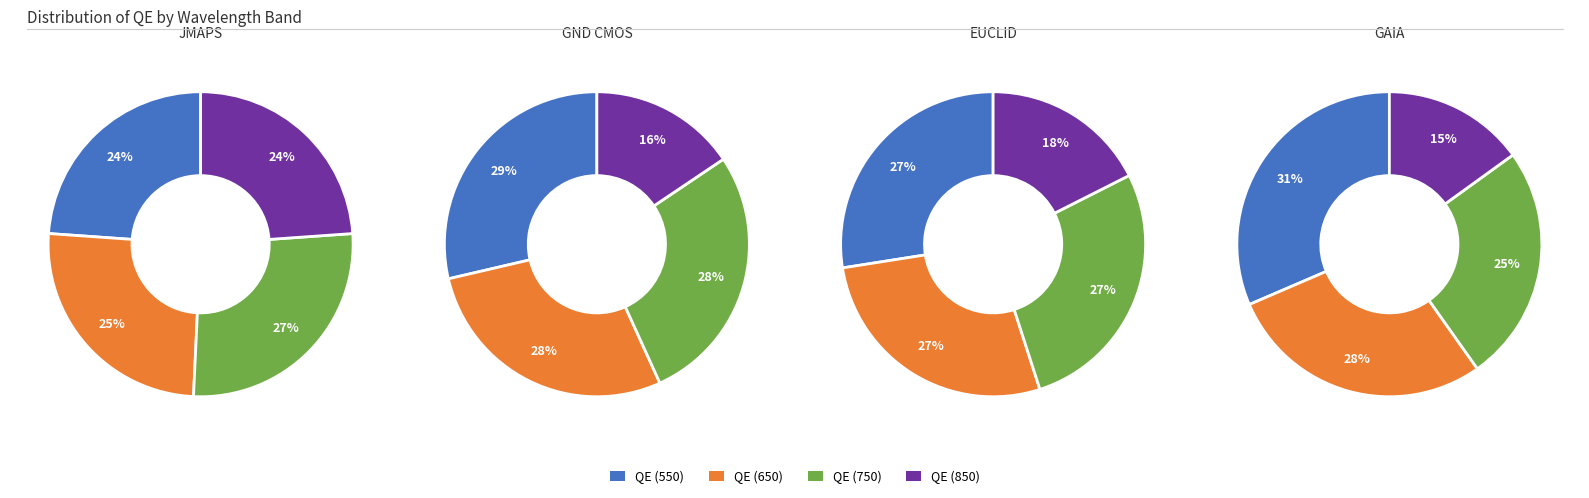

True or false: QE (850) accounts for 38% of the total.

False